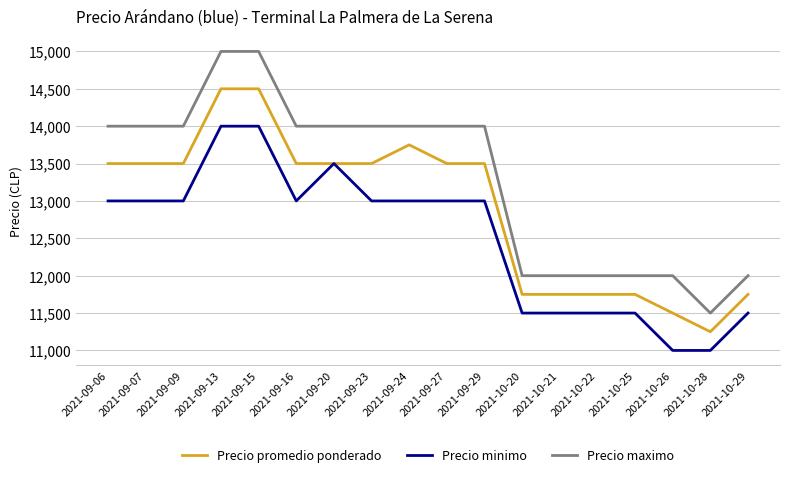

True or false: Precio maximo and Precio promedio ponderado intersect in this chart.

False